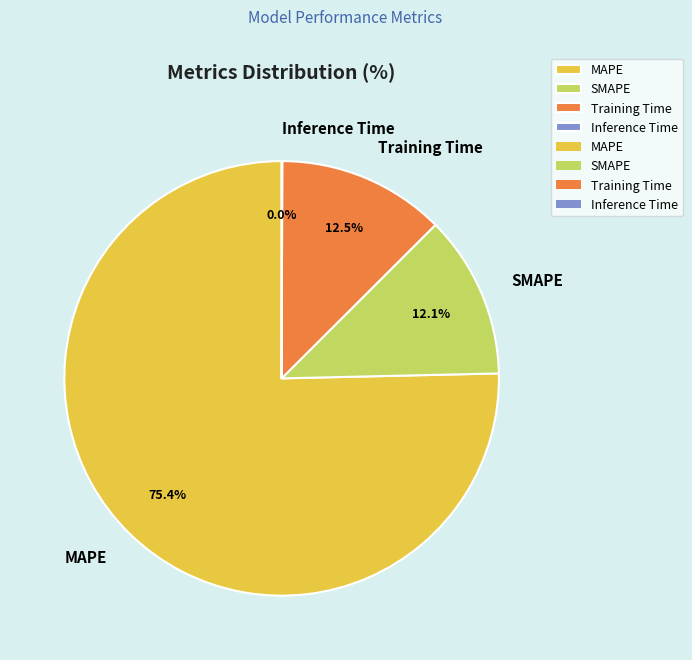

Is the sum of SMAPE and Training Time greater than half?

No